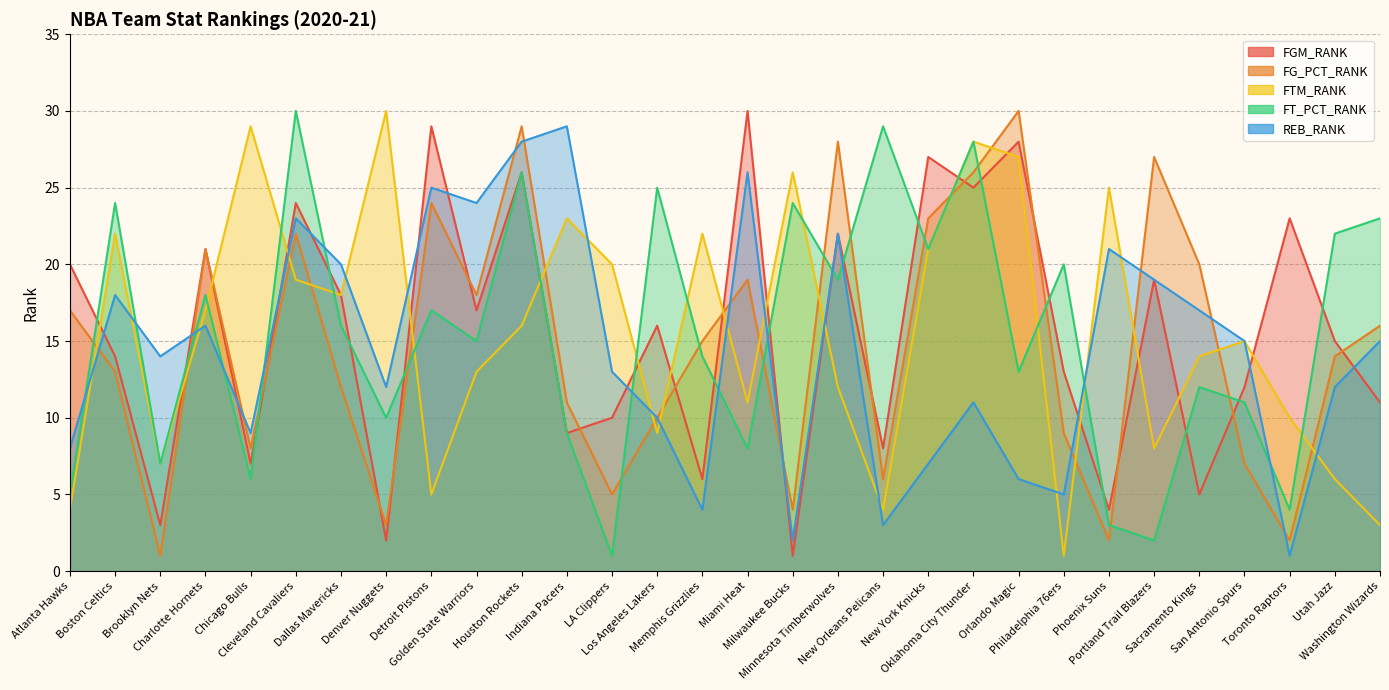

List the series in order of their peak value, lowest first.

REB_RANK, FGM_RANK, FG_PCT_RANK, FTM_RANK, FT_PCT_RANK